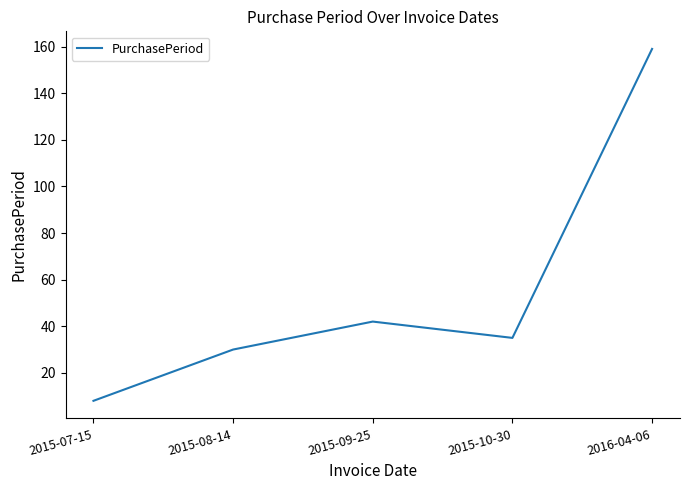

Reading right to left, extract all data points from this chart.

2016-04-06=159	2015-10-30=35	2015-09-25=42	2015-08-14=30	2015-07-15=8